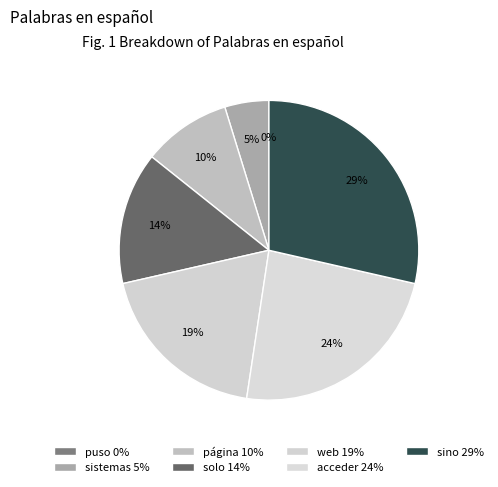

Which slice is the largest?

sino